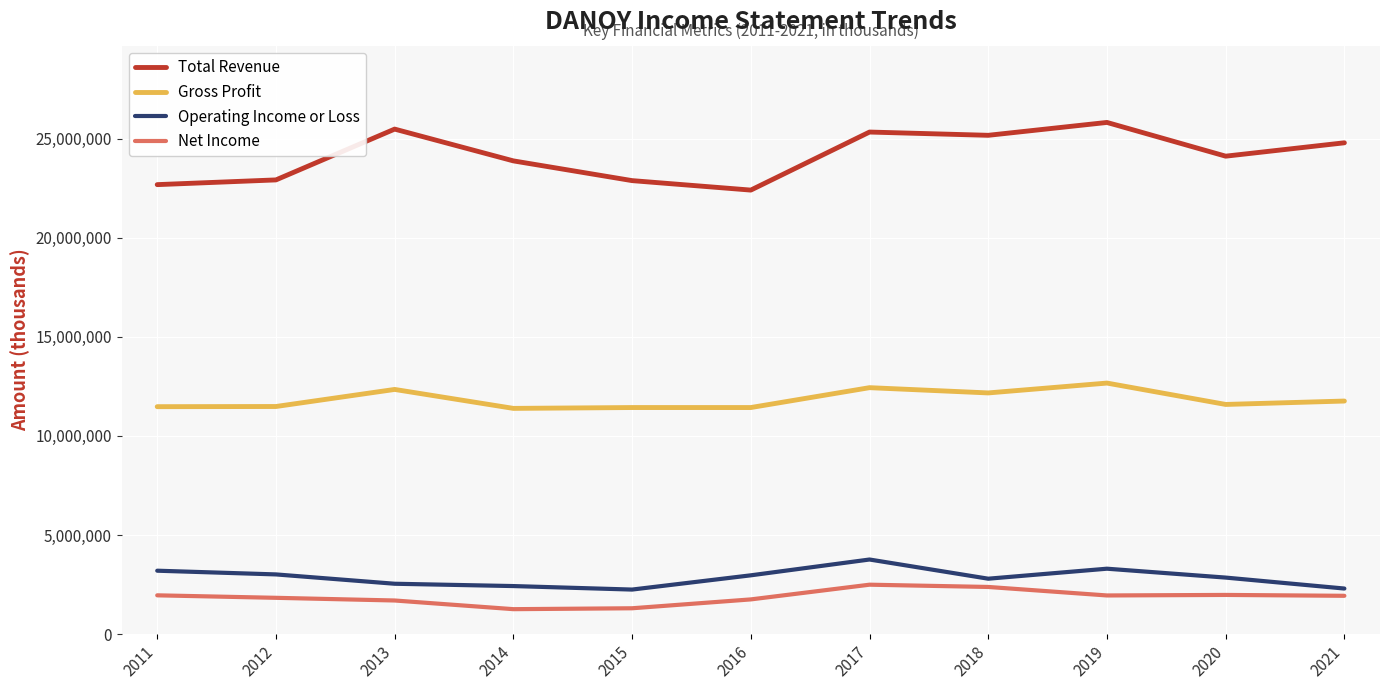

True or false: Total Revenue has more than 1 points higher than both neighbors.

True